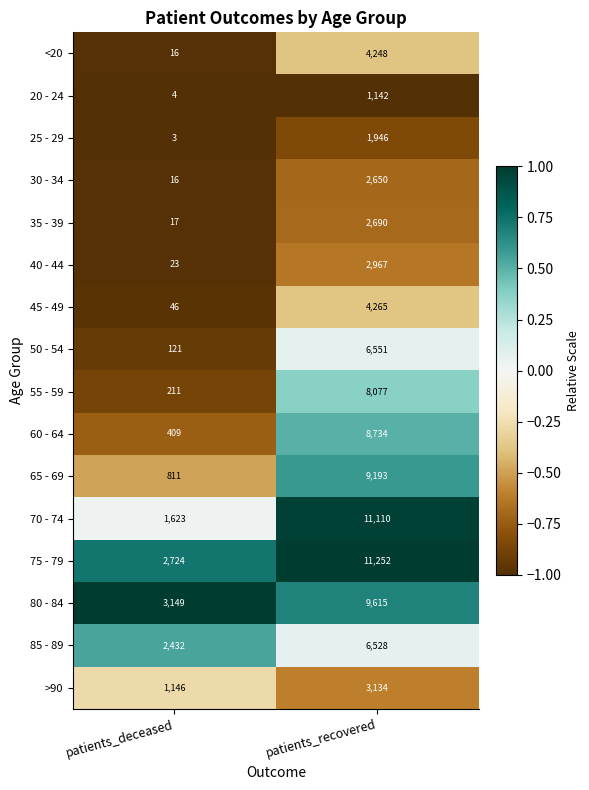

List the series in order of their peak value, highest first.

75 - 79, 70 - 74, 80 - 84, 65 - 69, 60 - 64, 55 - 59, 50 - 54, 85 - 89, 45 - 49, <20, >90, 40 - 44, 35 - 39, 30 - 34, 25 - 29, 20 - 24